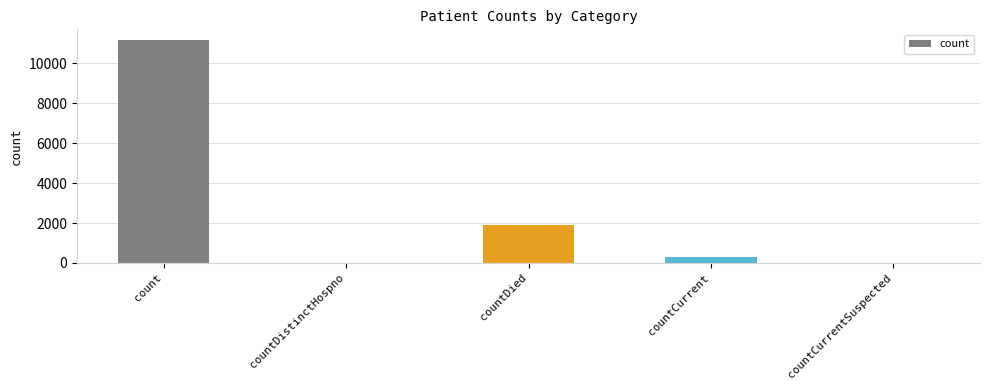

The value at countDied is 1148. True or false?

False